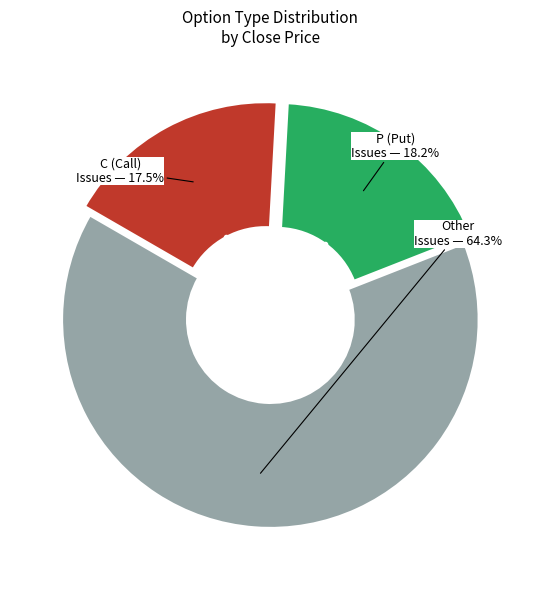

Does any single category account for the majority?

Yes